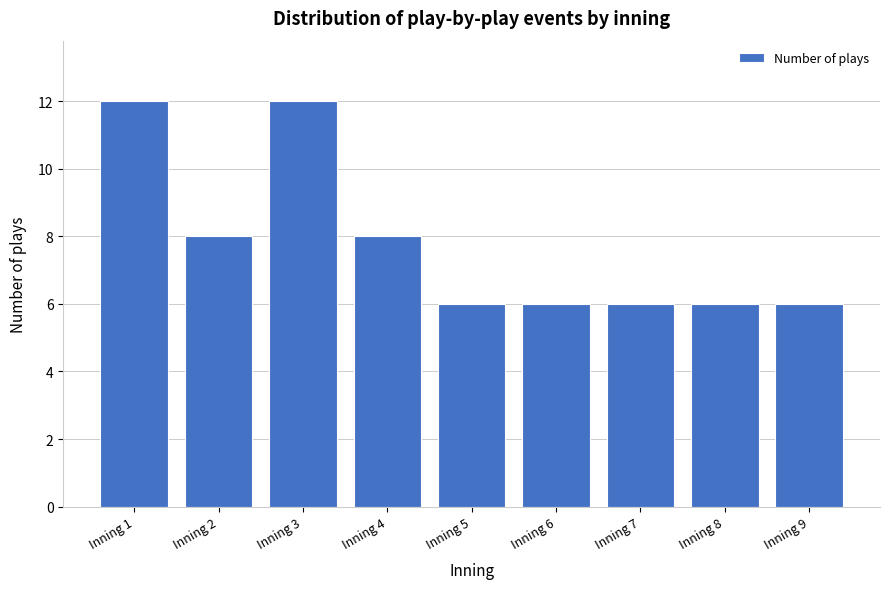

Reading right to left, extract all data points from this chart.

6	6	6	6	6	8	12	8	12